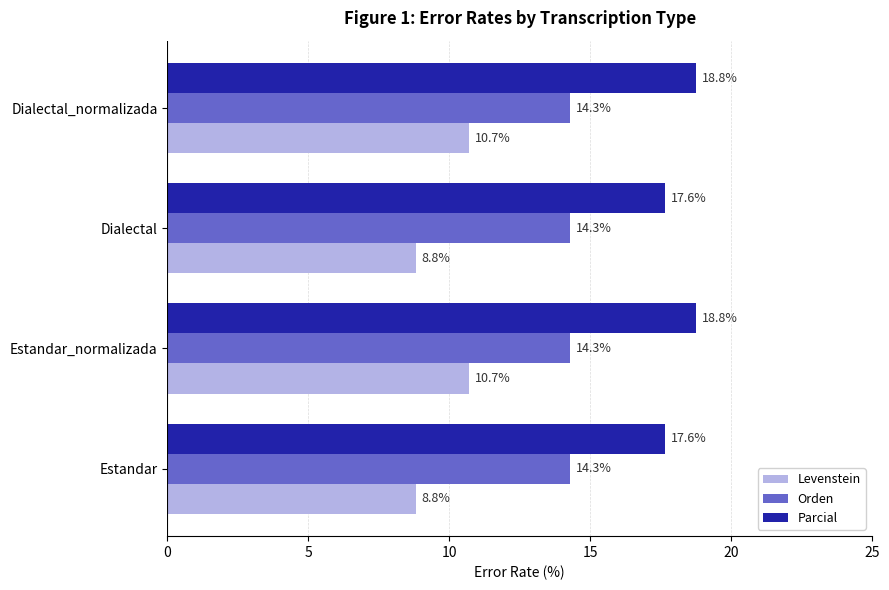

Rank the series by their maximum value, from highest to lowest.

Parcial, Orden, Levenstein